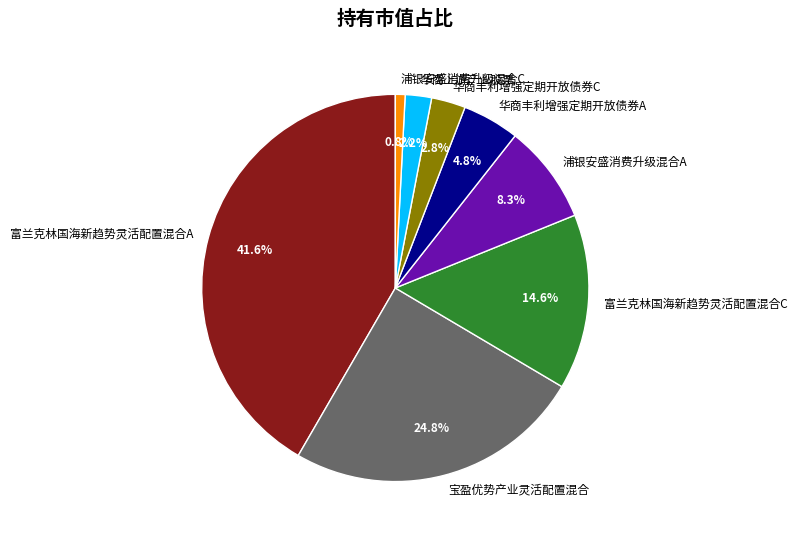

To the nearest percent, what is the average slice percentage?

12%